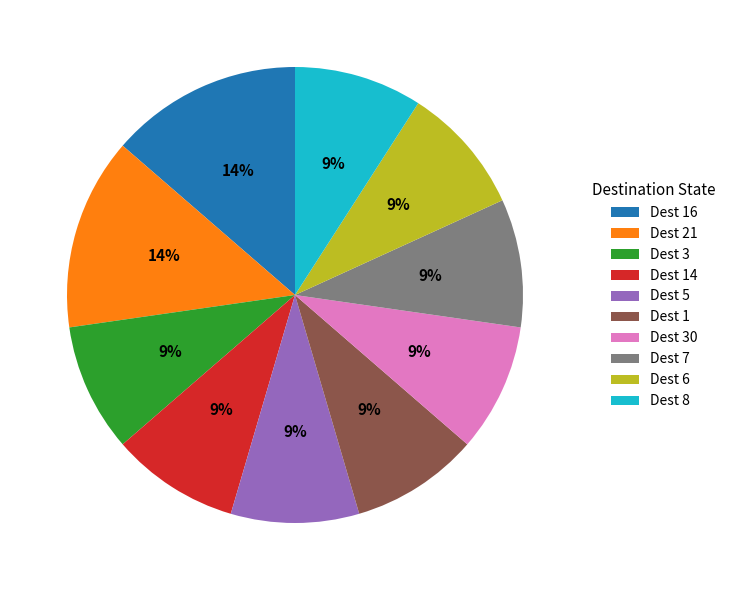

To the nearest percent, what percentage of the pie is Dest 7?

9%